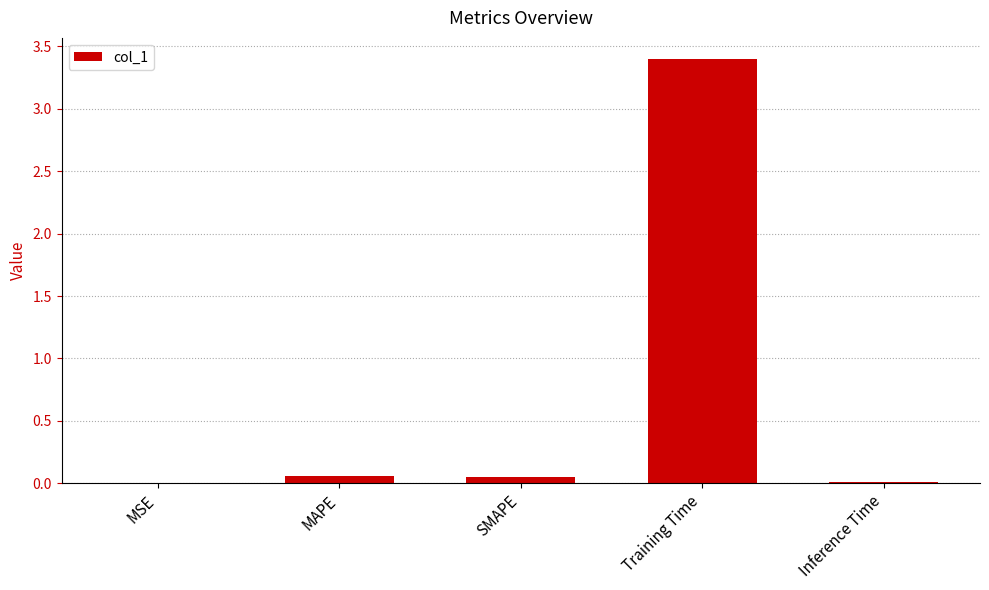

What is the greatest value displayed?

3.4